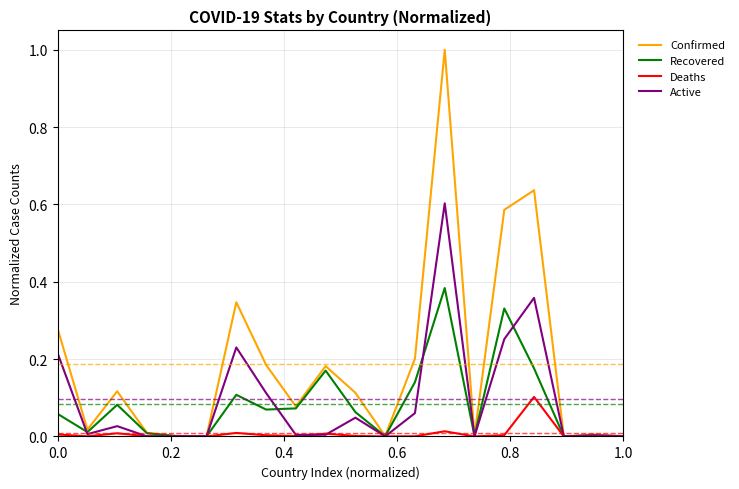

Is this an area chart (filled region under the line)?

No